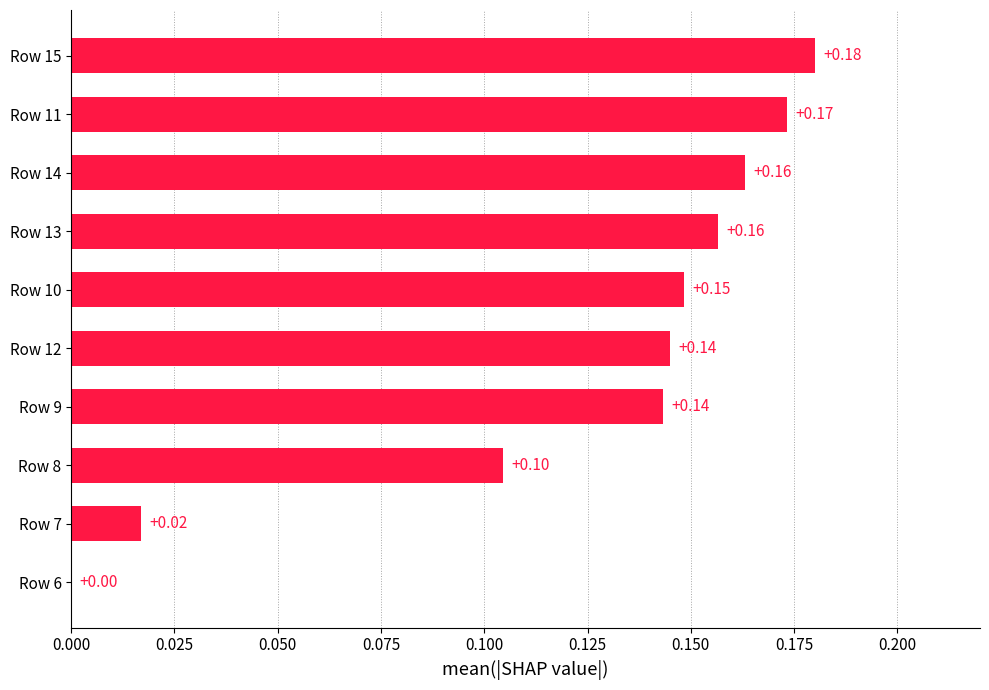

What is the change in value from Row 7 to Row 13?

+0.1